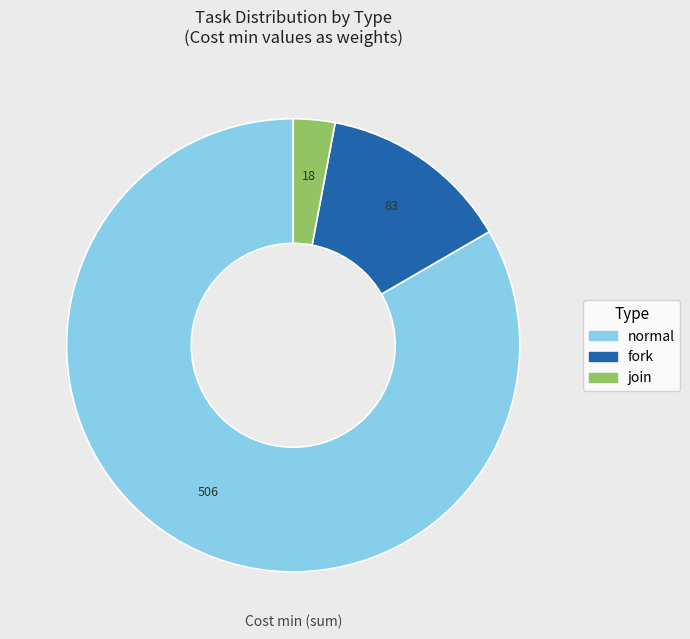

Is there a majority slice in this chart?

Yes